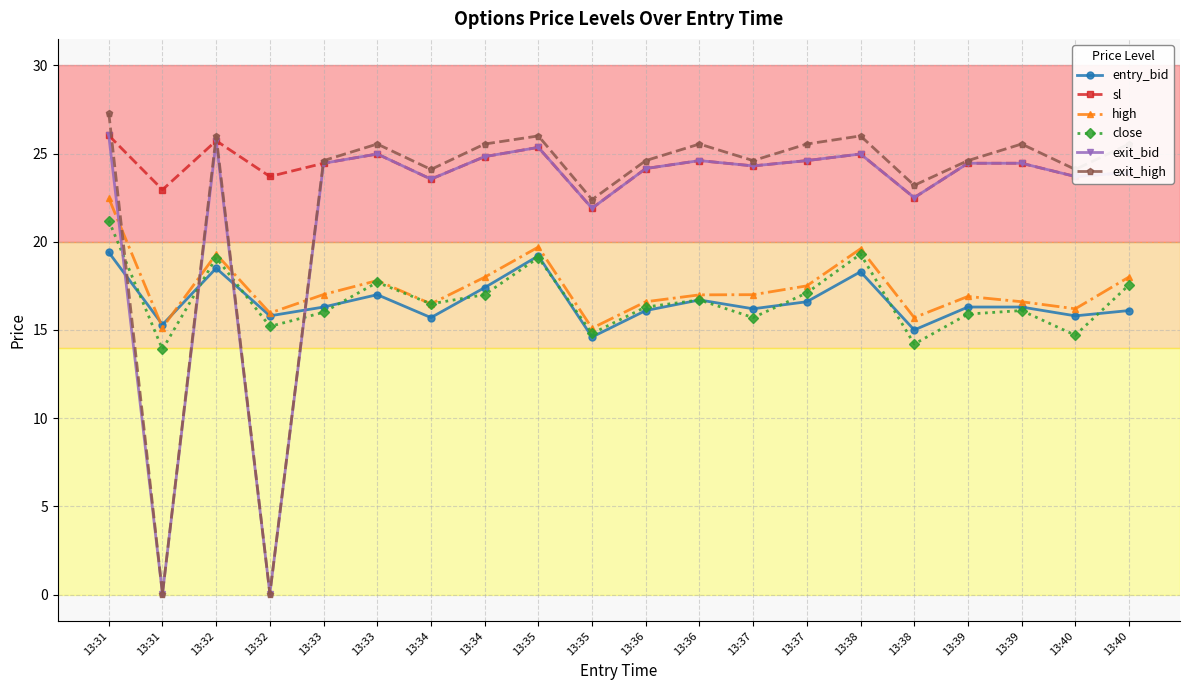

Does the chart have visible grid lines?

Yes